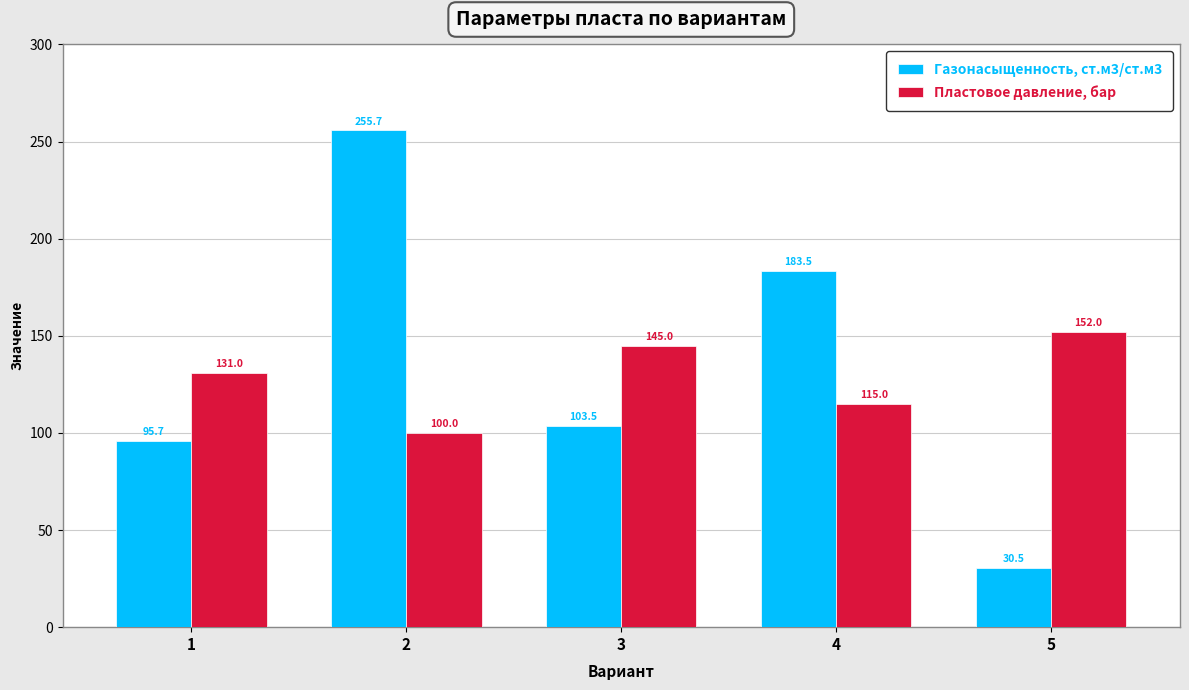

At 5, list the series in order from largest to smallest.

Пластовое давление, бар, Газонасыщенность, ст.м3/ст.м3